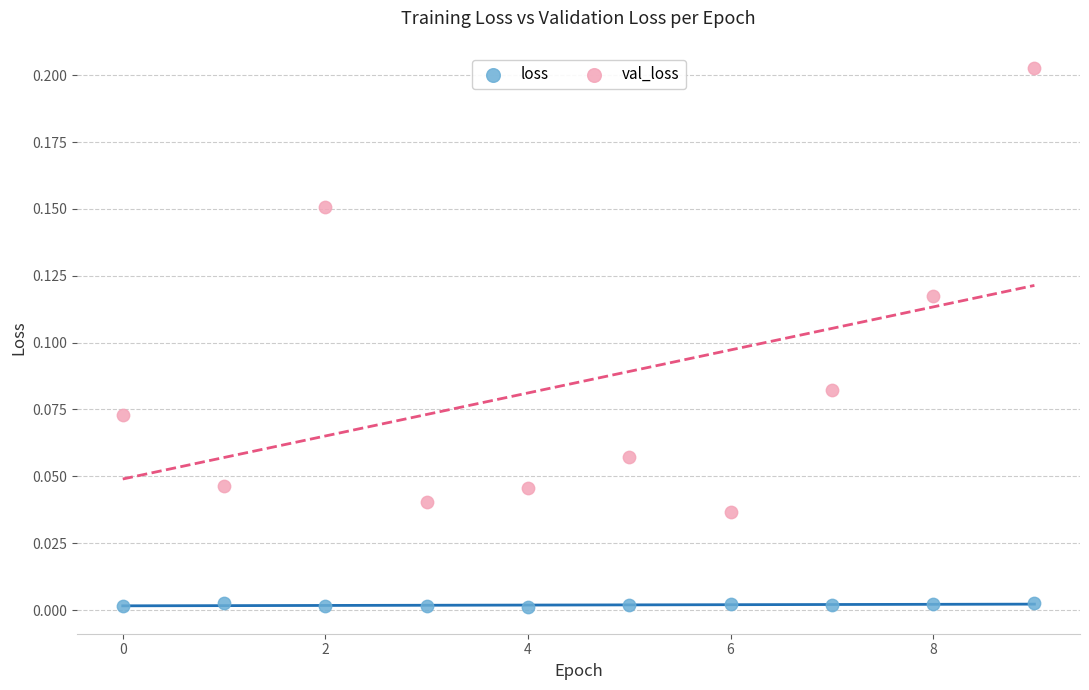

What are all the series names shown in the legend?

loss, val_loss